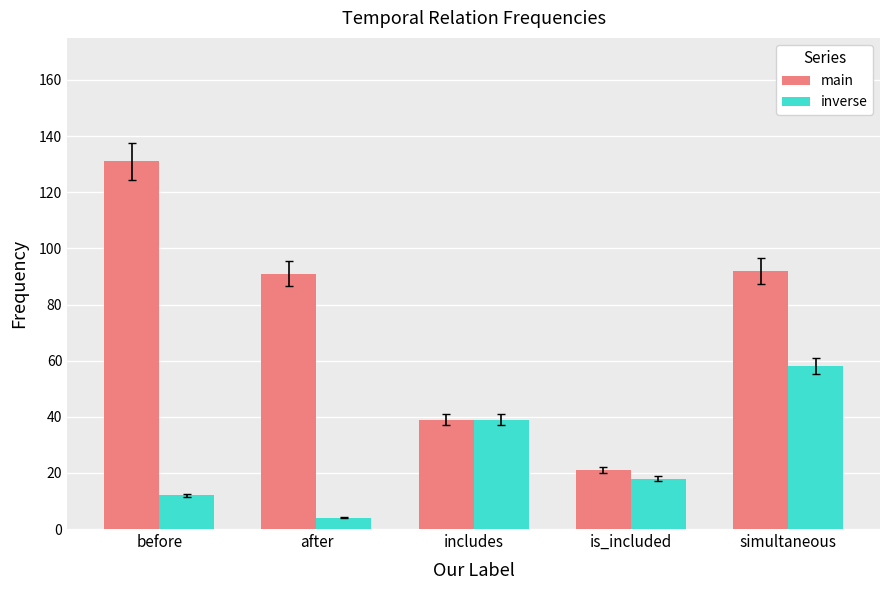

Which series changed the most between before and simultaneous?

inverse